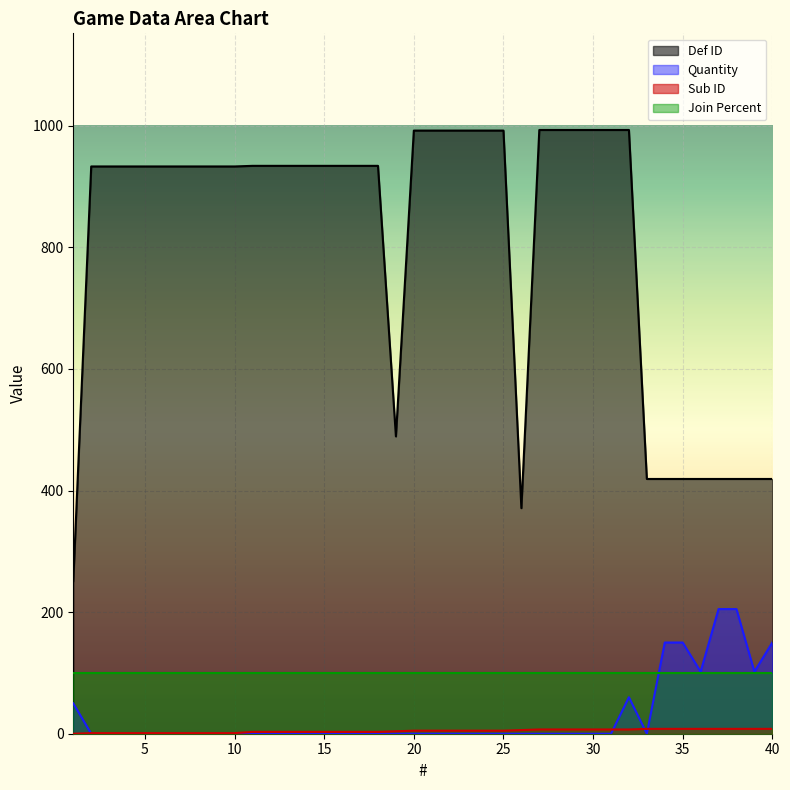

In Quantity, how many points are lower than both neighbors (excluding endpoints)?

3